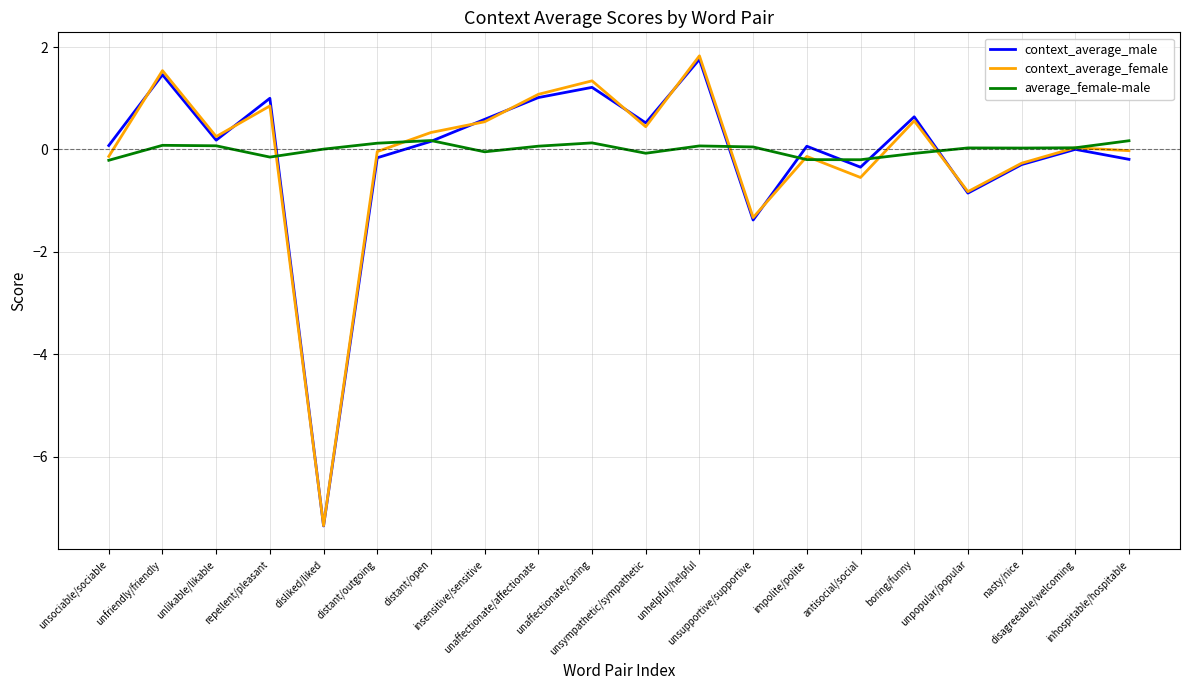

What is the minimum value shown in the chart?

-7.4